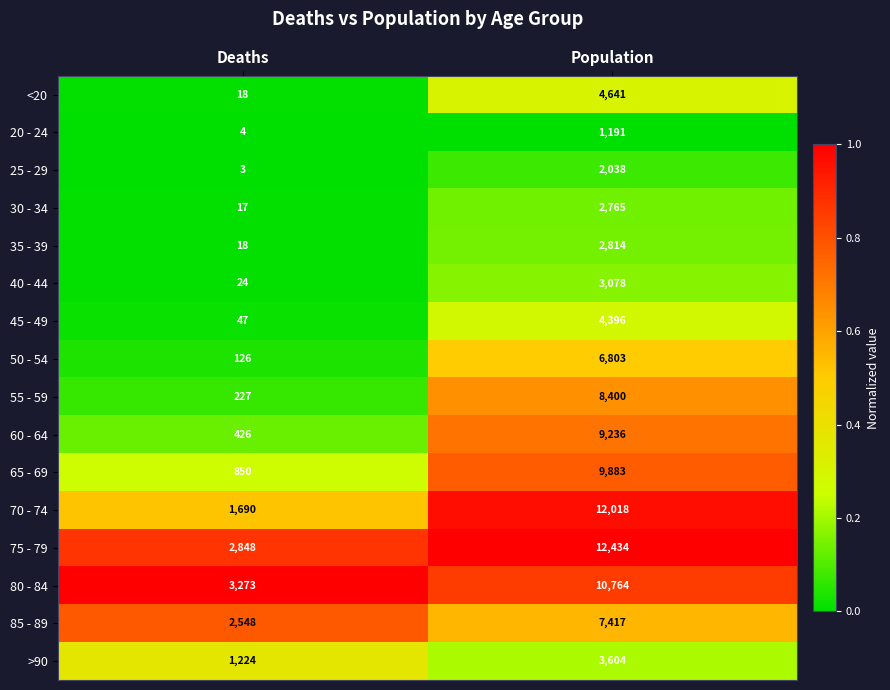

How many categories are shown in the chart?

2